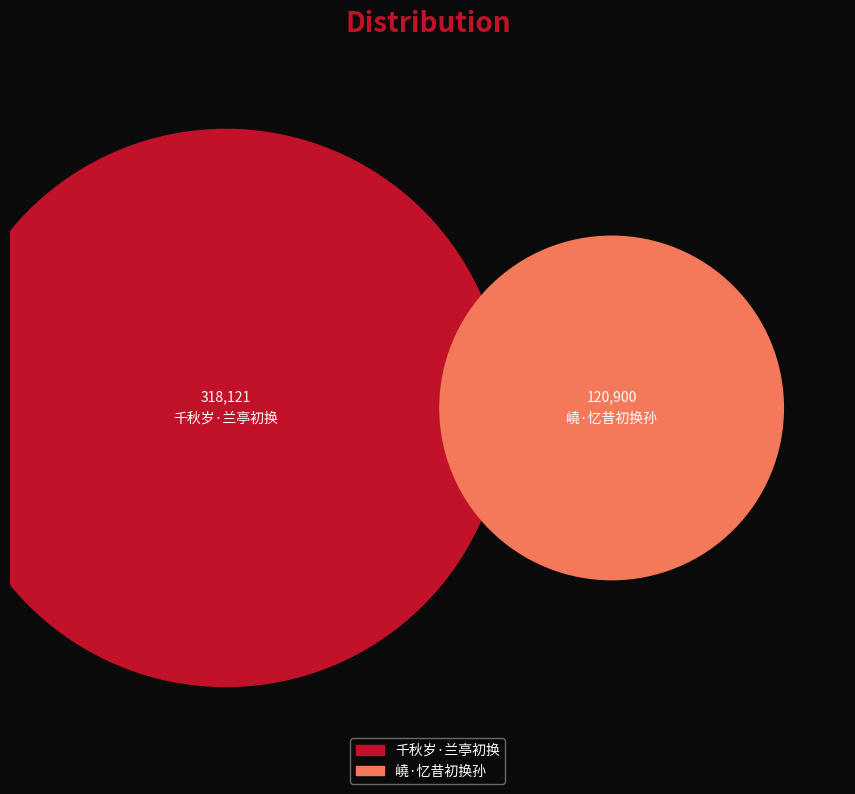

To the nearest percent, what is the average slice percentage?

50%